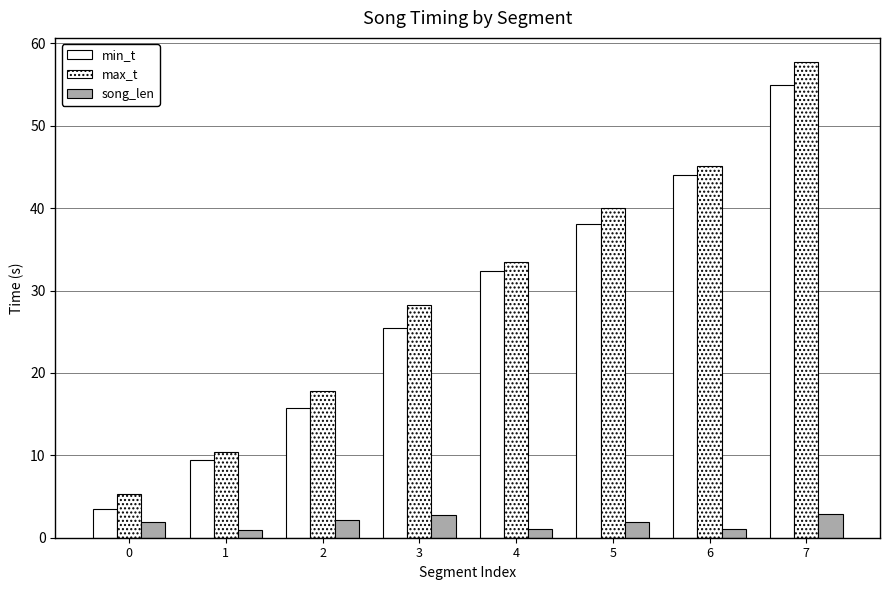

Reading left to right, transcribe all the data shown in this chart.

min_t: 3.4	9.4	15.7	25.5	32.4	38.1	44.0	54.9
max_t: 5.3	10.4	17.9	28.3	33.5	40.0	45.1	57.8
song_len: 1.9	1.0	2.1	2.8	1.1	1.9	1.1	2.9